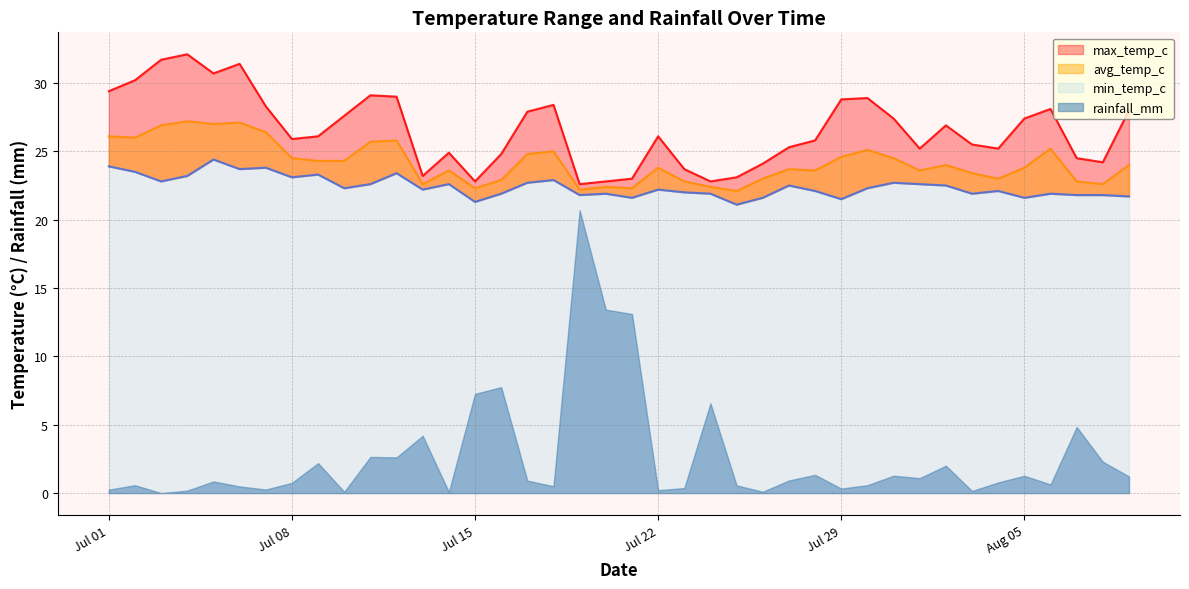

True or false: min_temp_c and avg_temp_c intersect in this chart.

False